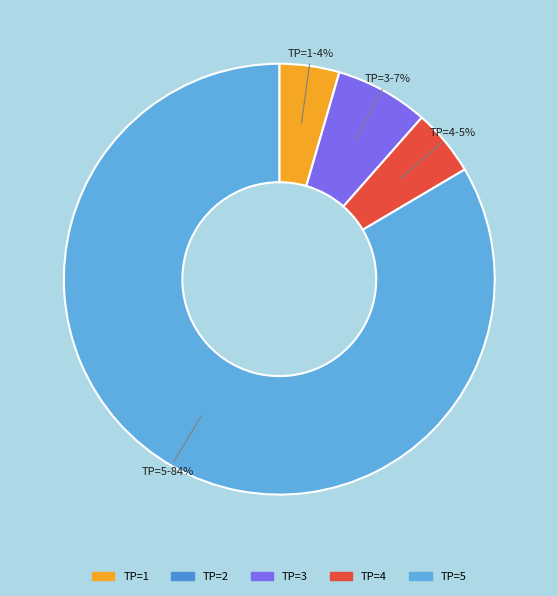

The TP=5 slice represents 84% of the pie. True or false?

True